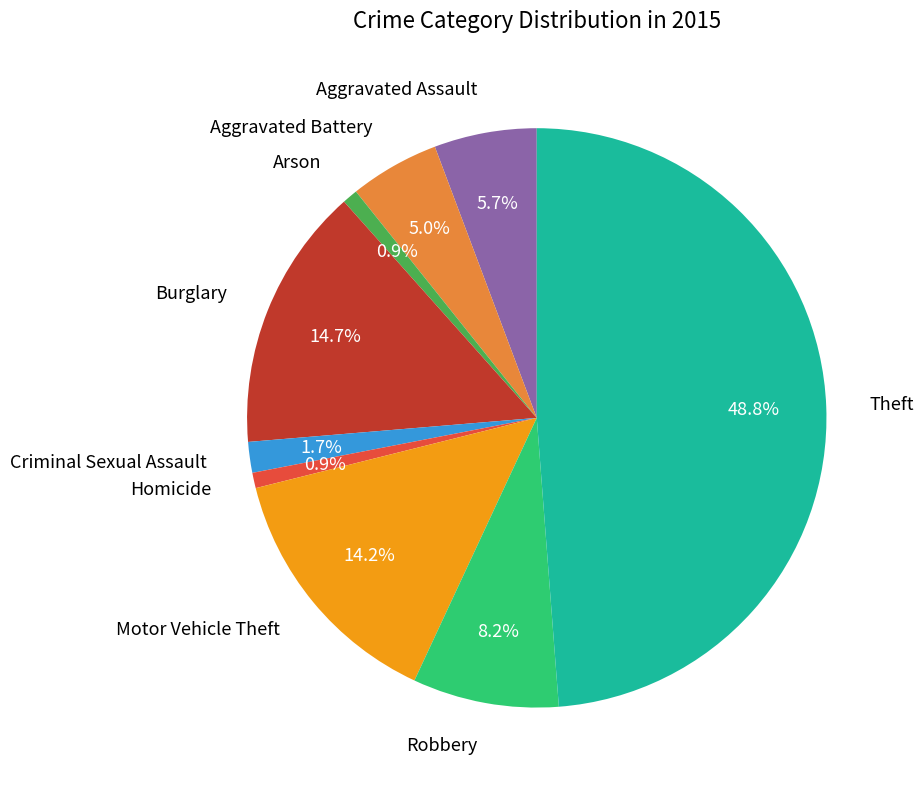

Is Theft the majority of the pie?

No